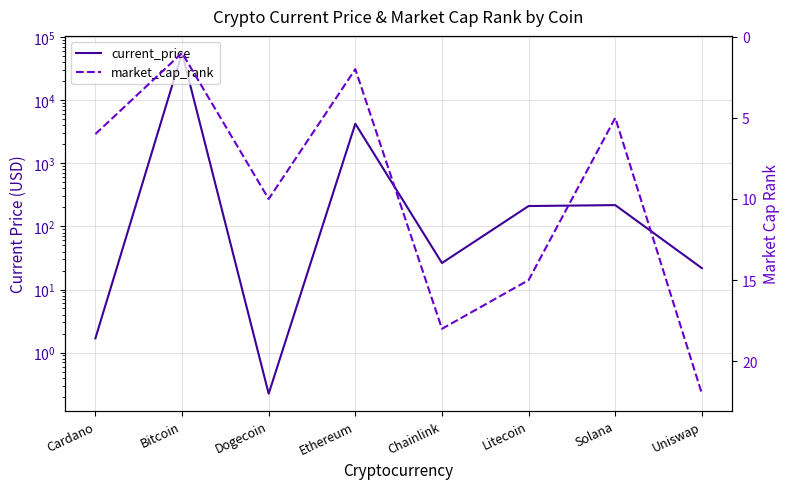

What is the total value across all series at Litecoin?

225.6